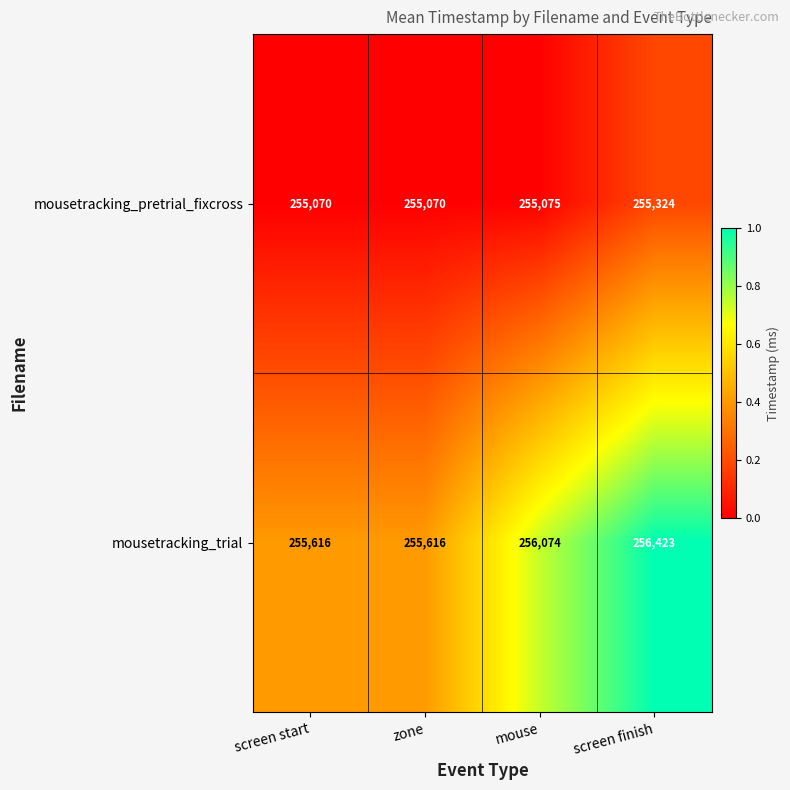

What is the spread (max minus min) of values at mouse?

999